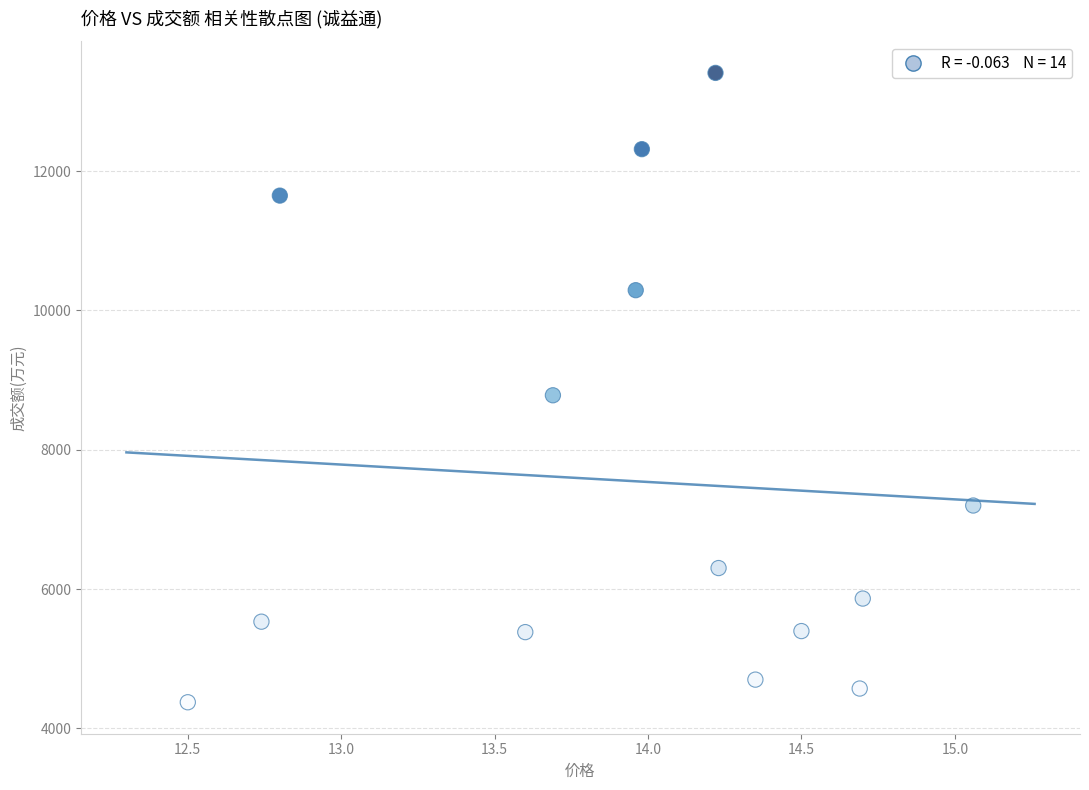

What Y value in the scatter plot is closest to 8892?

8782